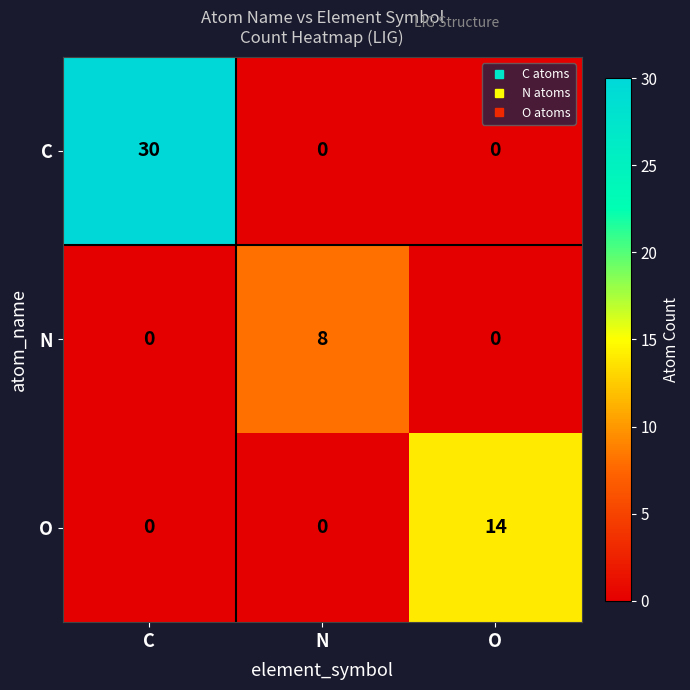

Which series has the widest spread of values?

C